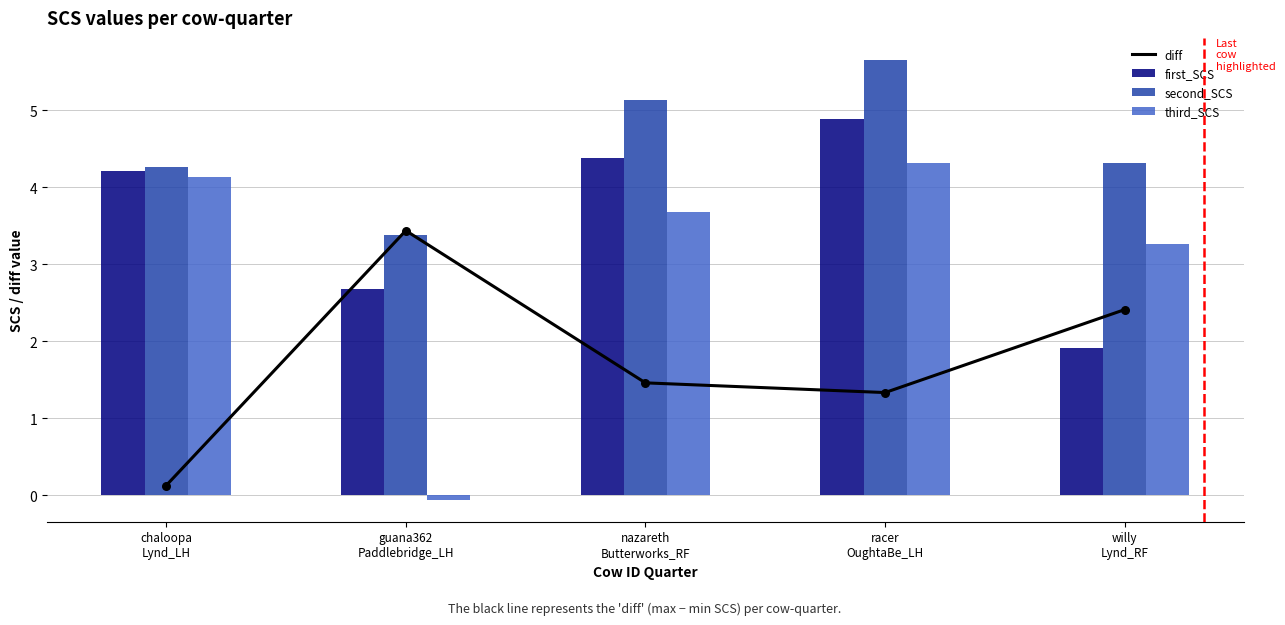

Which series reaches the maximum Y coordinate?

second_SCS